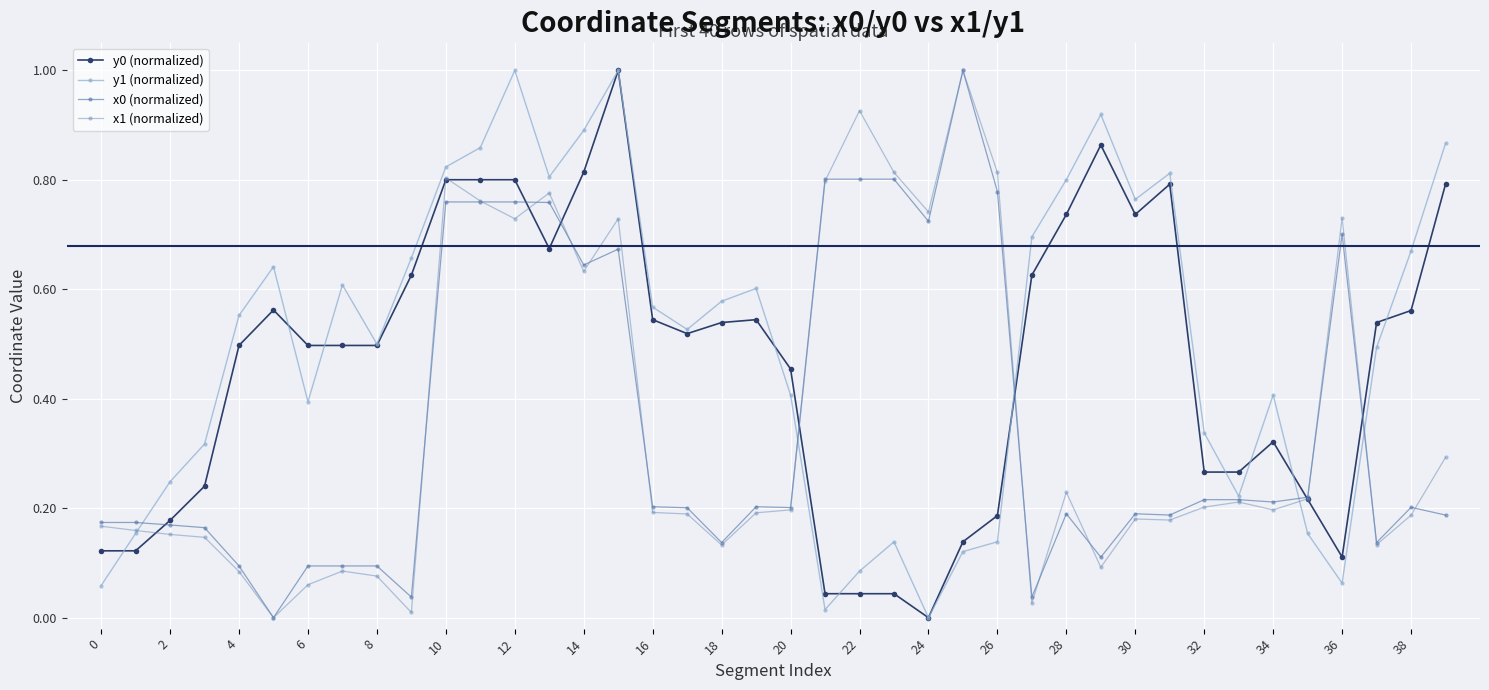

What is the maximum value for y1 (normalized)?

1.0